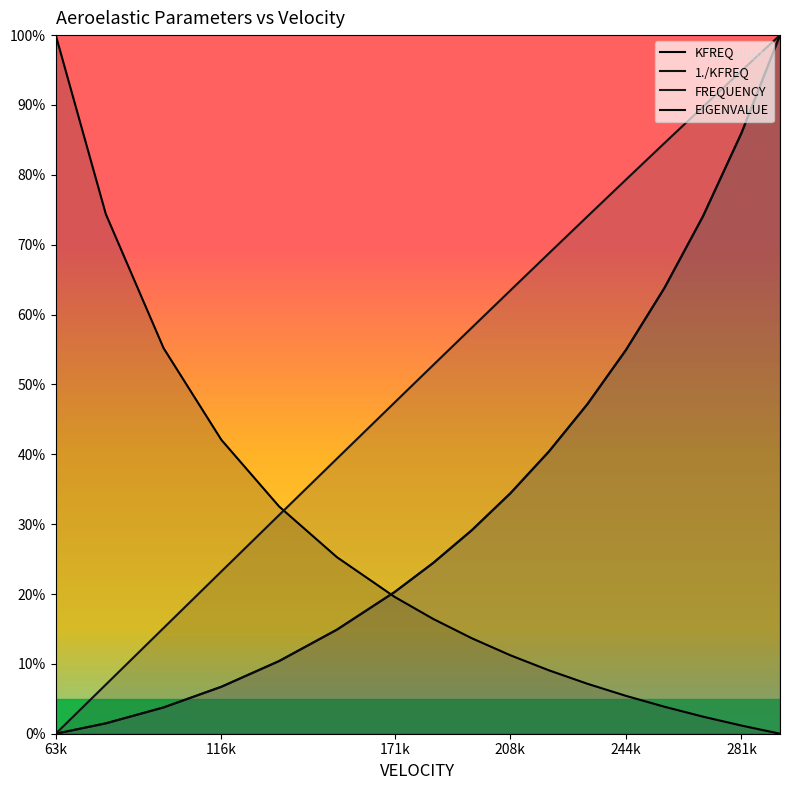

How many times do KFREQ and 1./KFREQ cross each other?

1